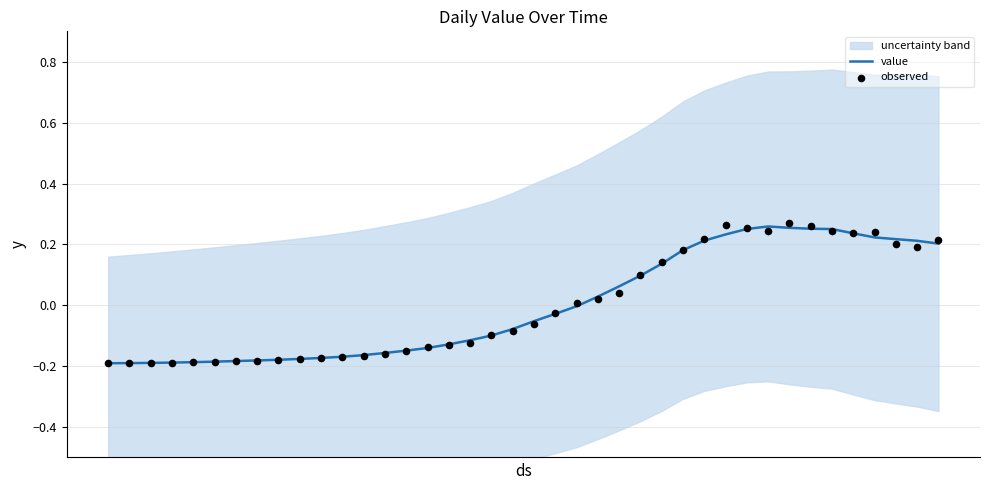

Which series has the largest total across all categories?

observed